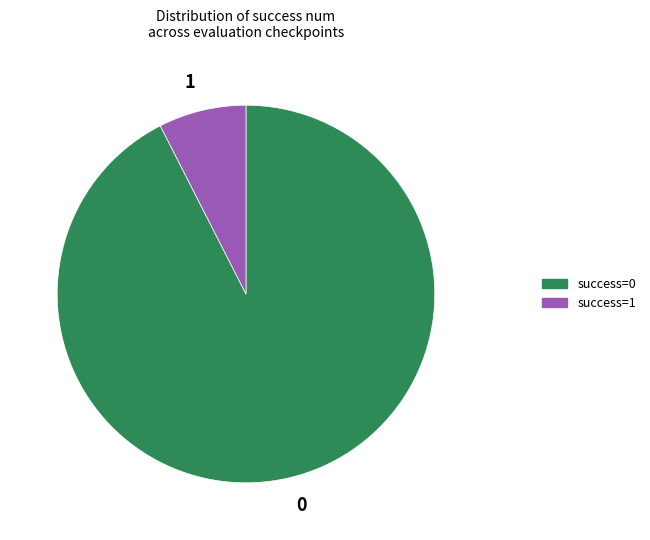

True or false: 0 accounts for 99% of the total.

False